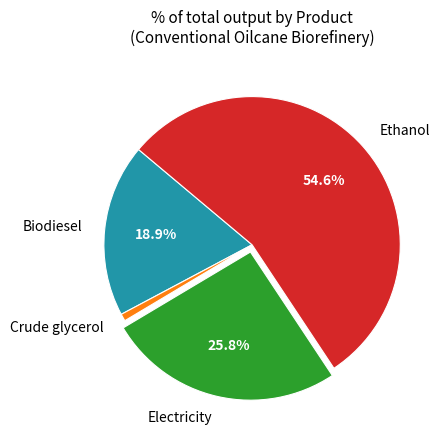

Rank the categories by value from highest to lowest.

Ethanol, Electricity, Biodiesel, Crude glycerol